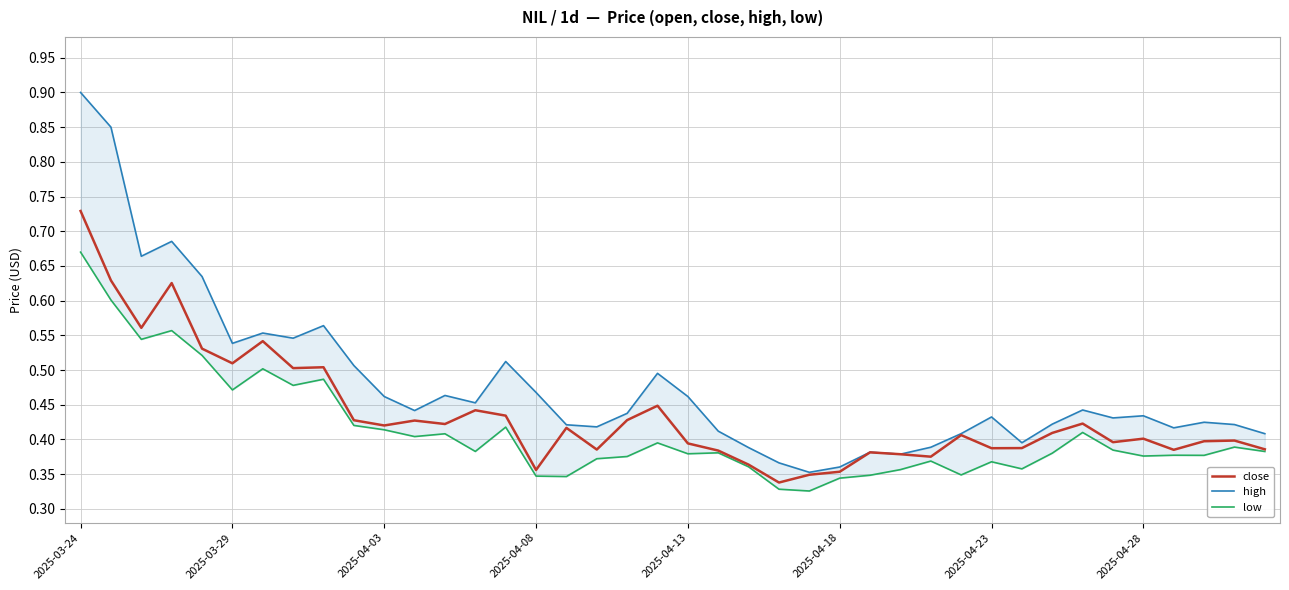

What is the average value of the high series?

0.5